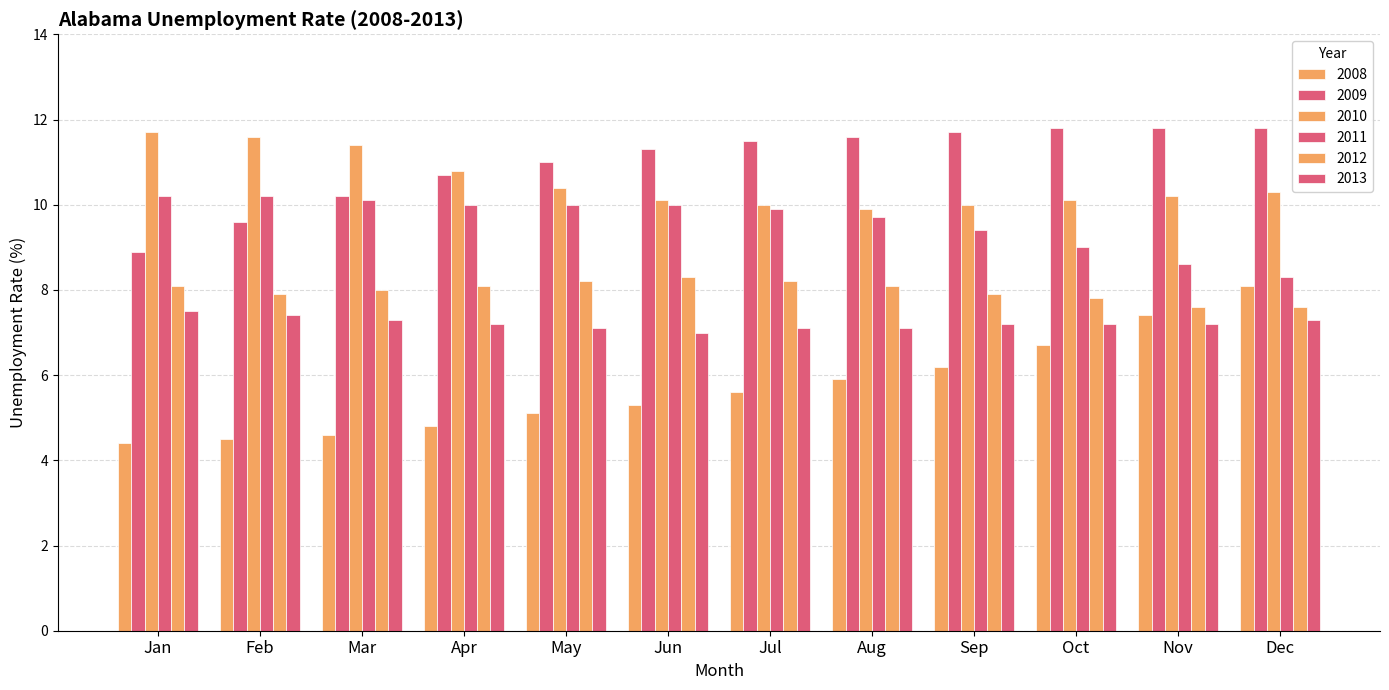

How many data points in 2008 are above 5?

8